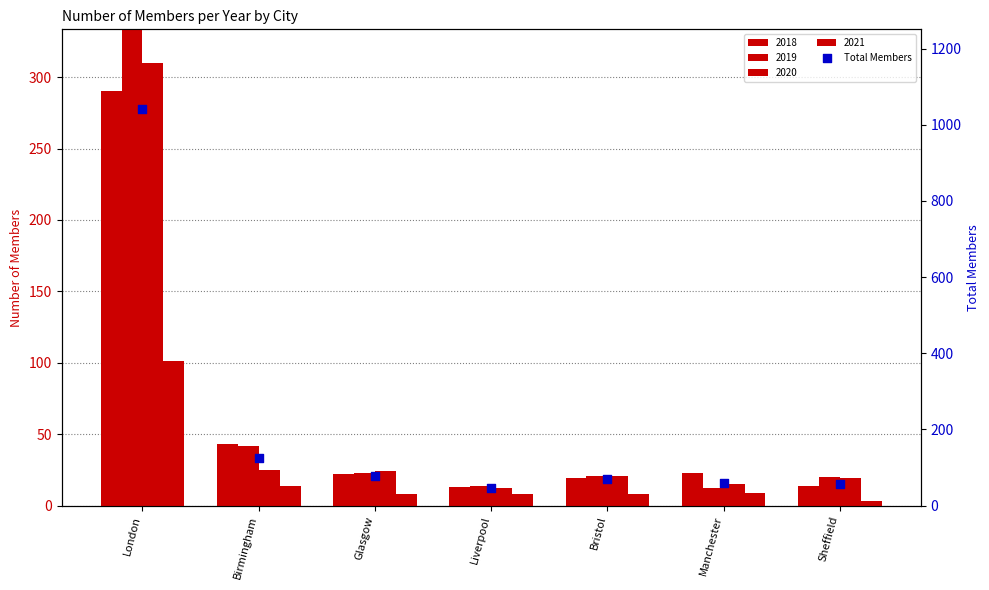

Between Birmingham and Manchester, which is larger?

Birmingham